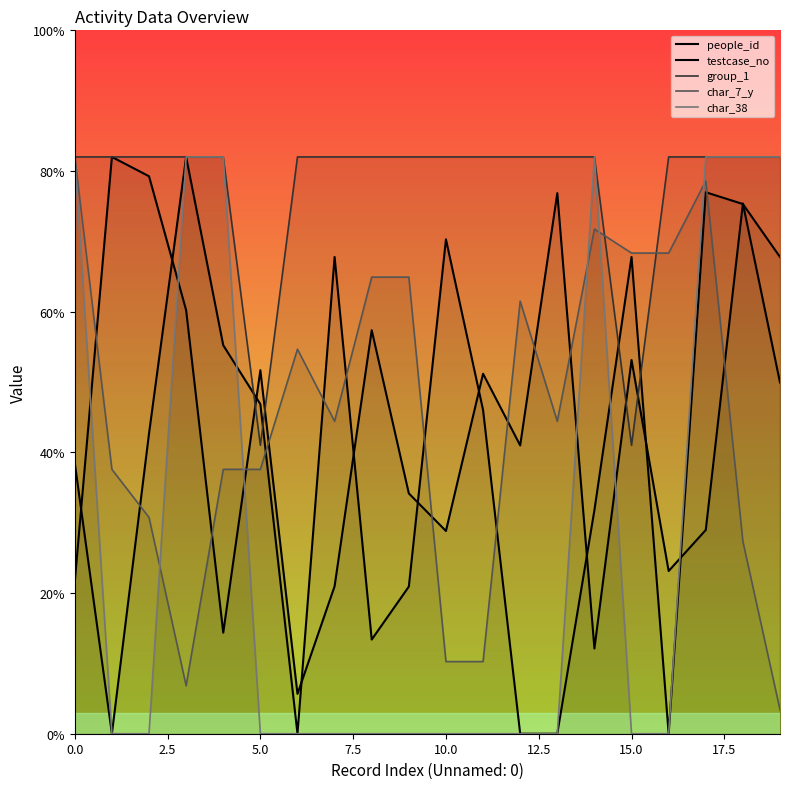

What is the total value across all series at 10?

191.4